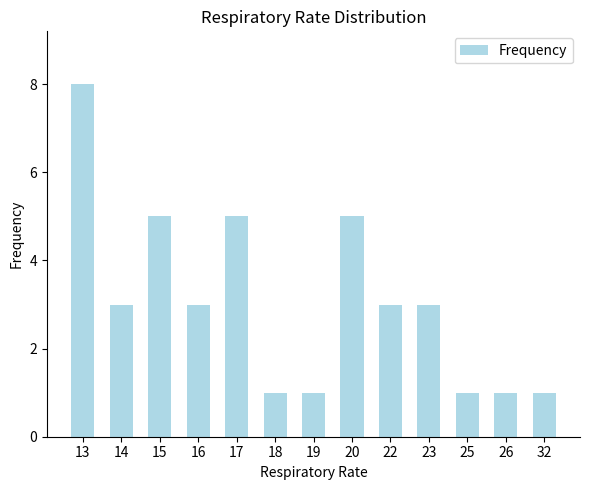

What is the change in value from 17 to 23?

-2